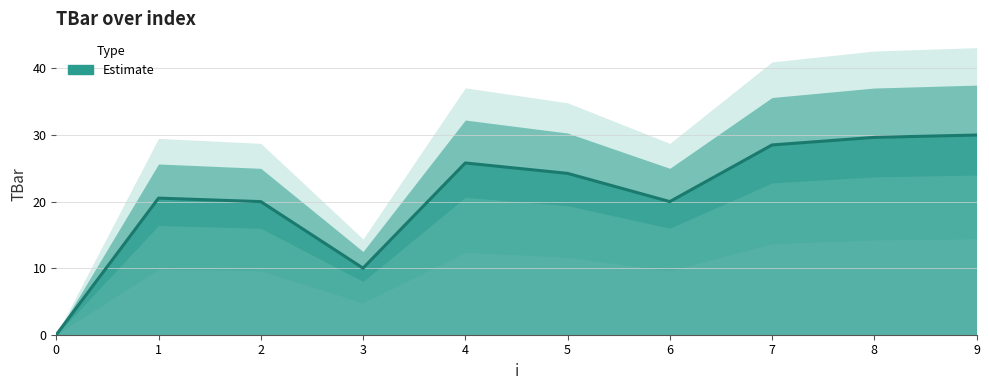

Count the number of data series in this chart.

1